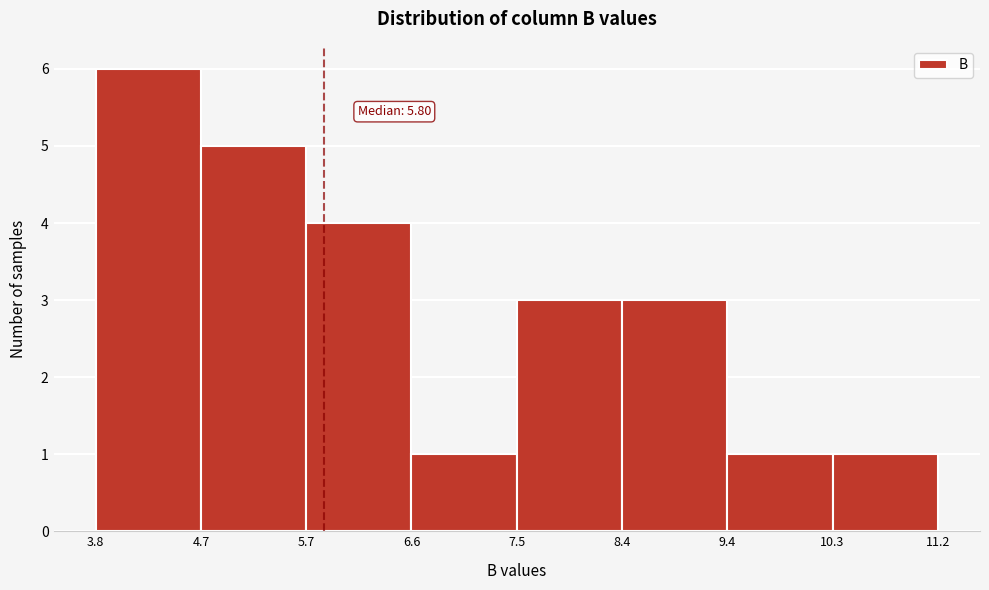

Over which range of the x-axis is the bar tallest?

3.8 to 4.7